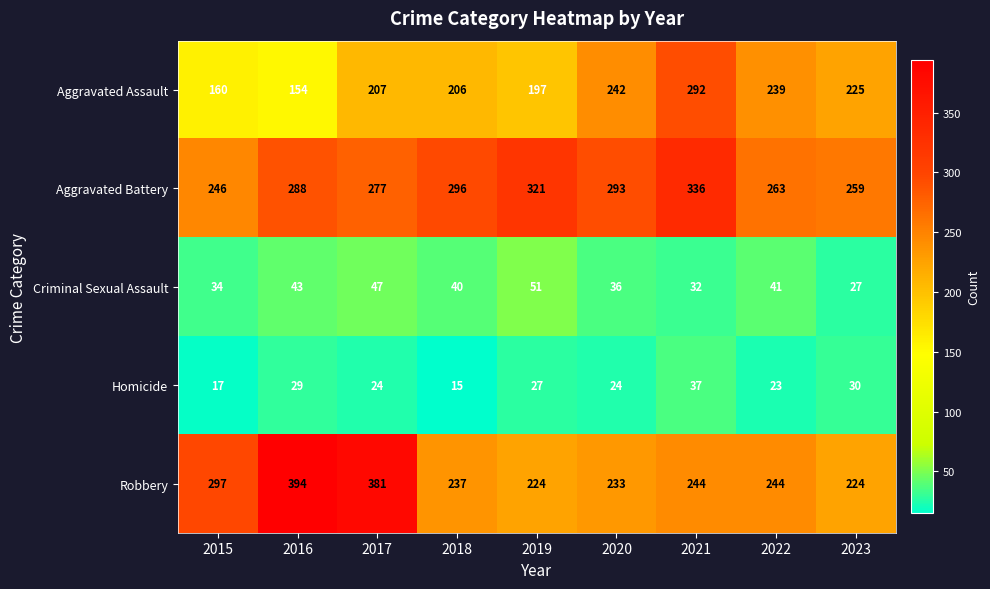

True or false: Robbery has a value of 224 at 2019.

True